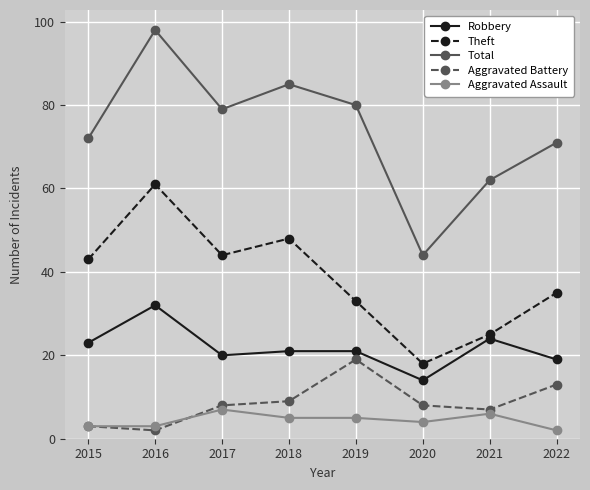

What is the spread (max minus min) of values at 2022?

69